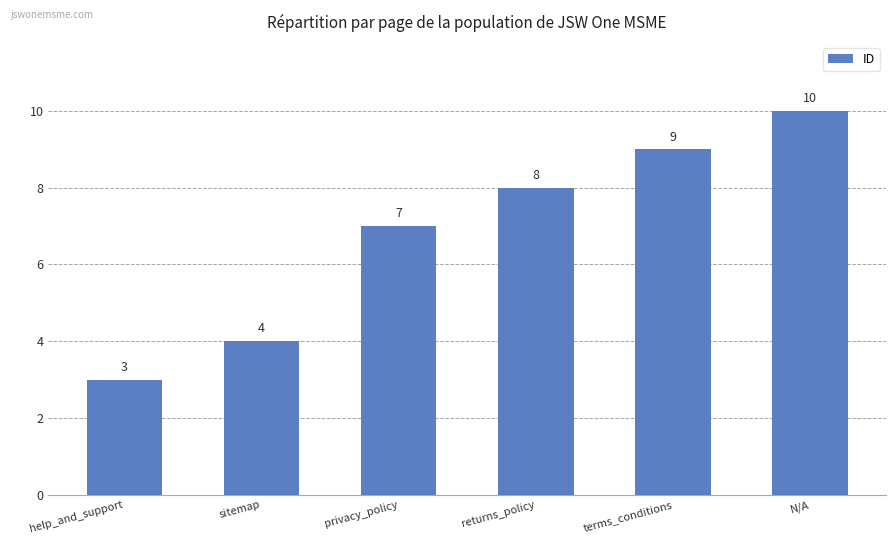

What is the value of the 2nd bar from the left?

4